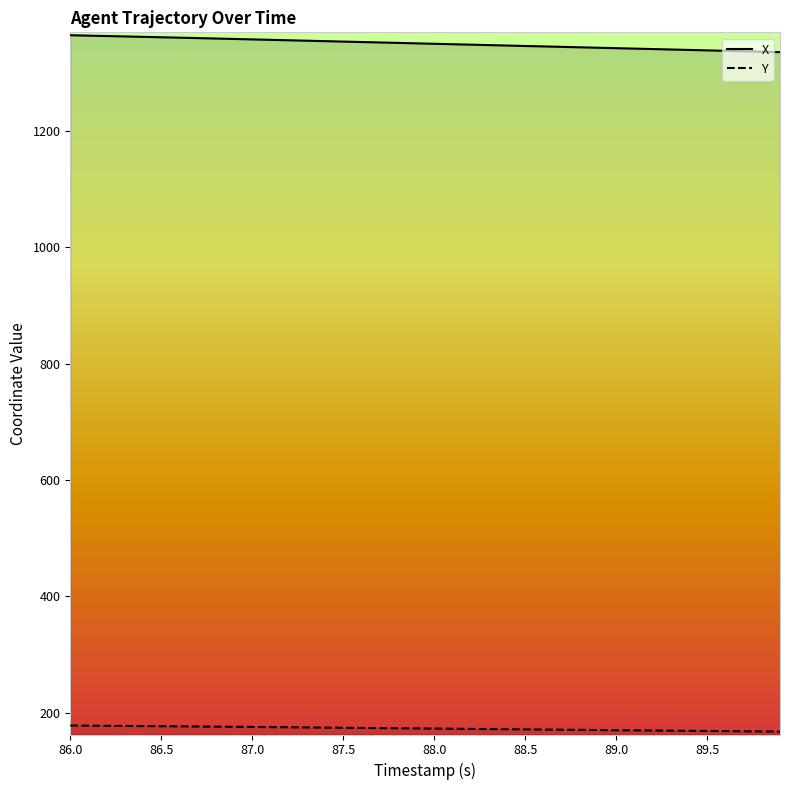

What is the maximum value shown in the chart?

1364.3